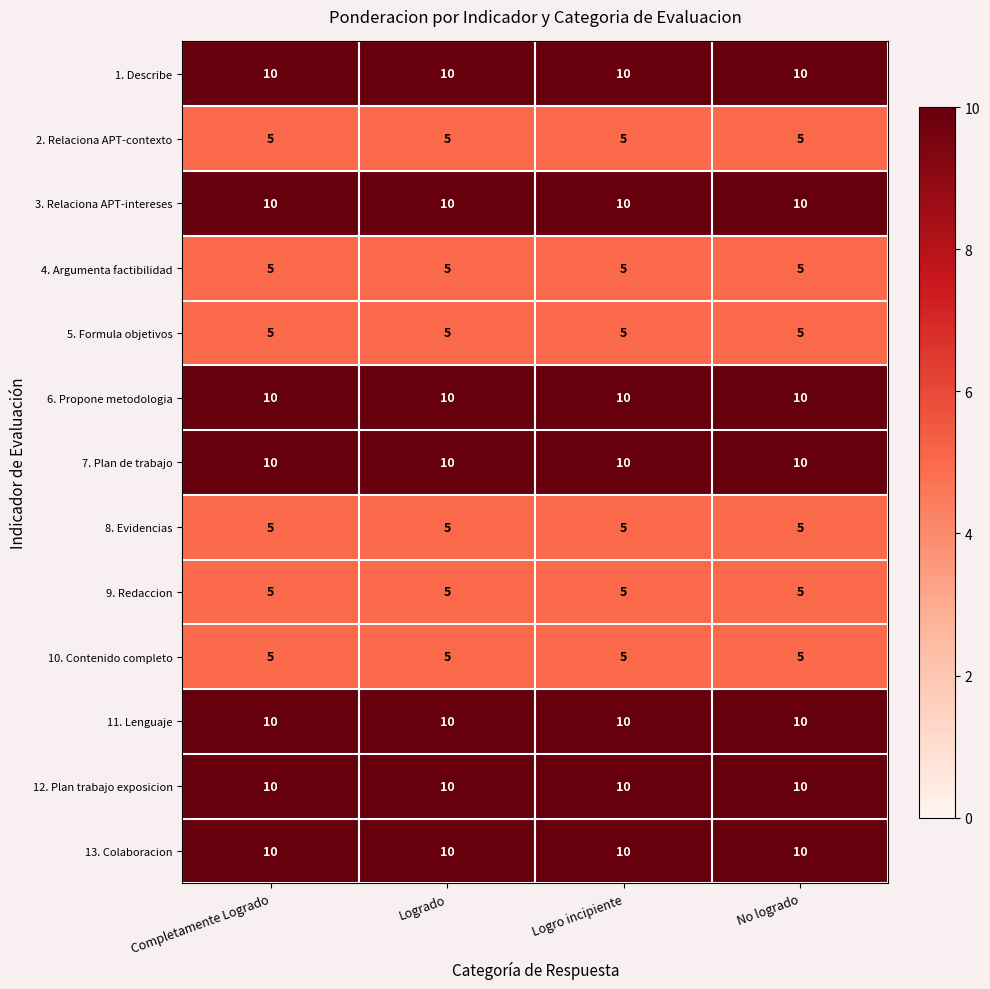

What is the difference between the highest and lowest values at Logro incipiente?

5